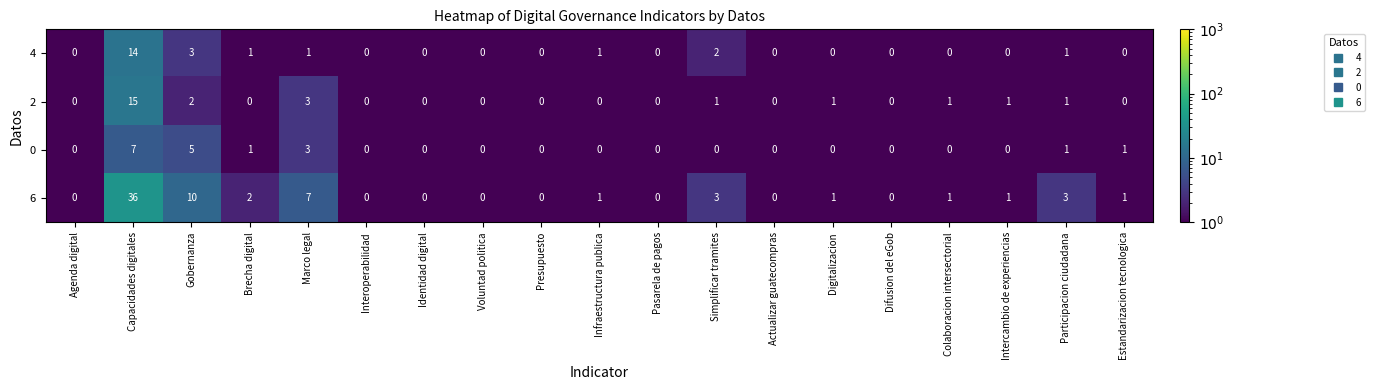

Which series has the widest spread of values?

6